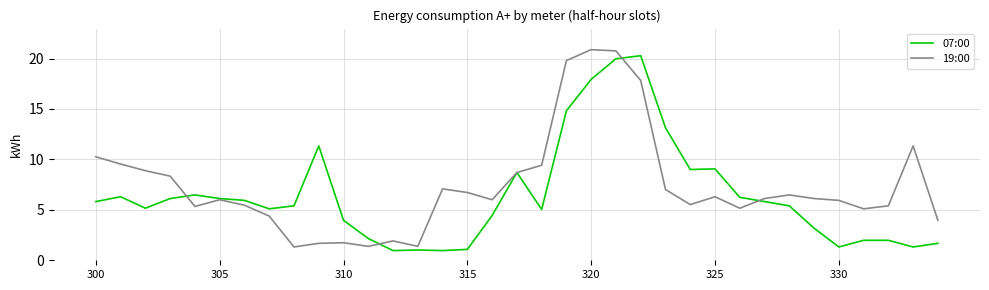

Which series has the largest total across all categories?

19:00